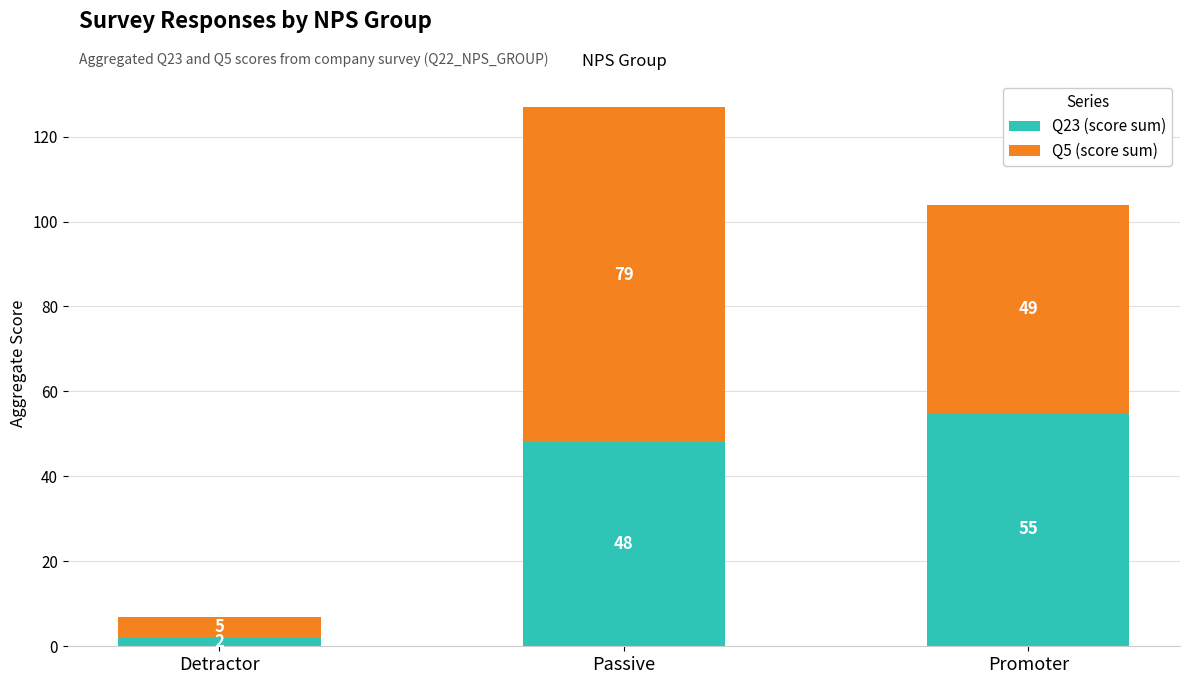

List the labels in order of Q23 (score sum) value, largest first.

Promoter, Passive, Detractor